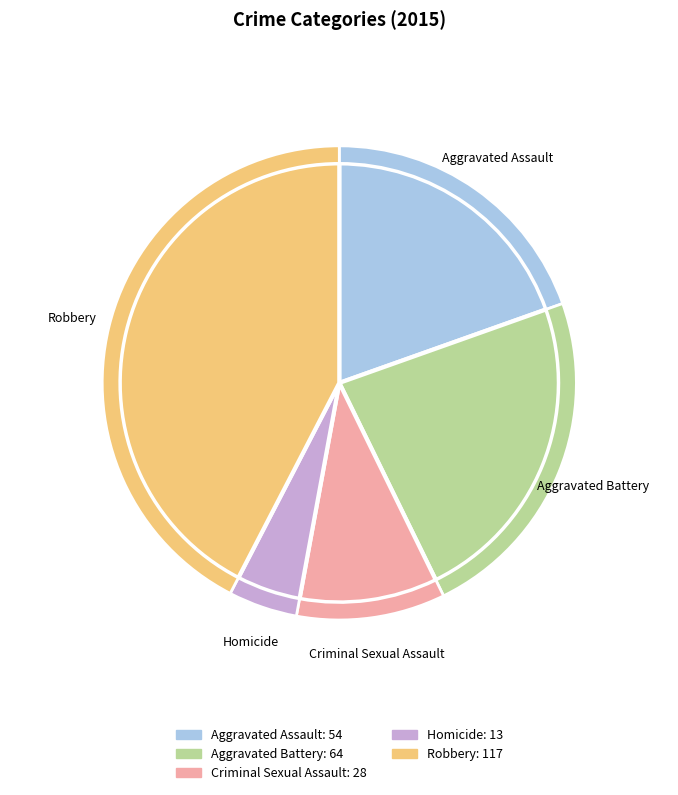

To the nearest percent, what is the difference between the Aggravated Assault and Robbery slice percentages?

23%